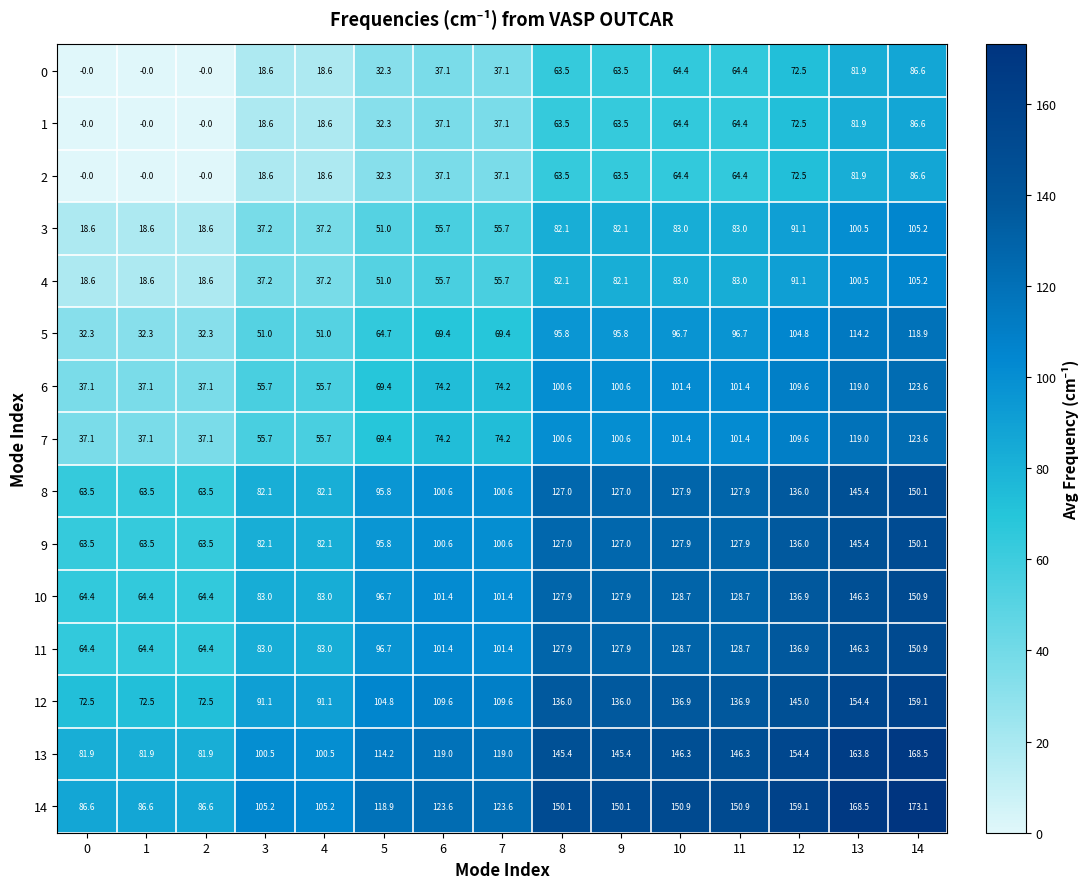

What is the minimum value for 5?

32.3